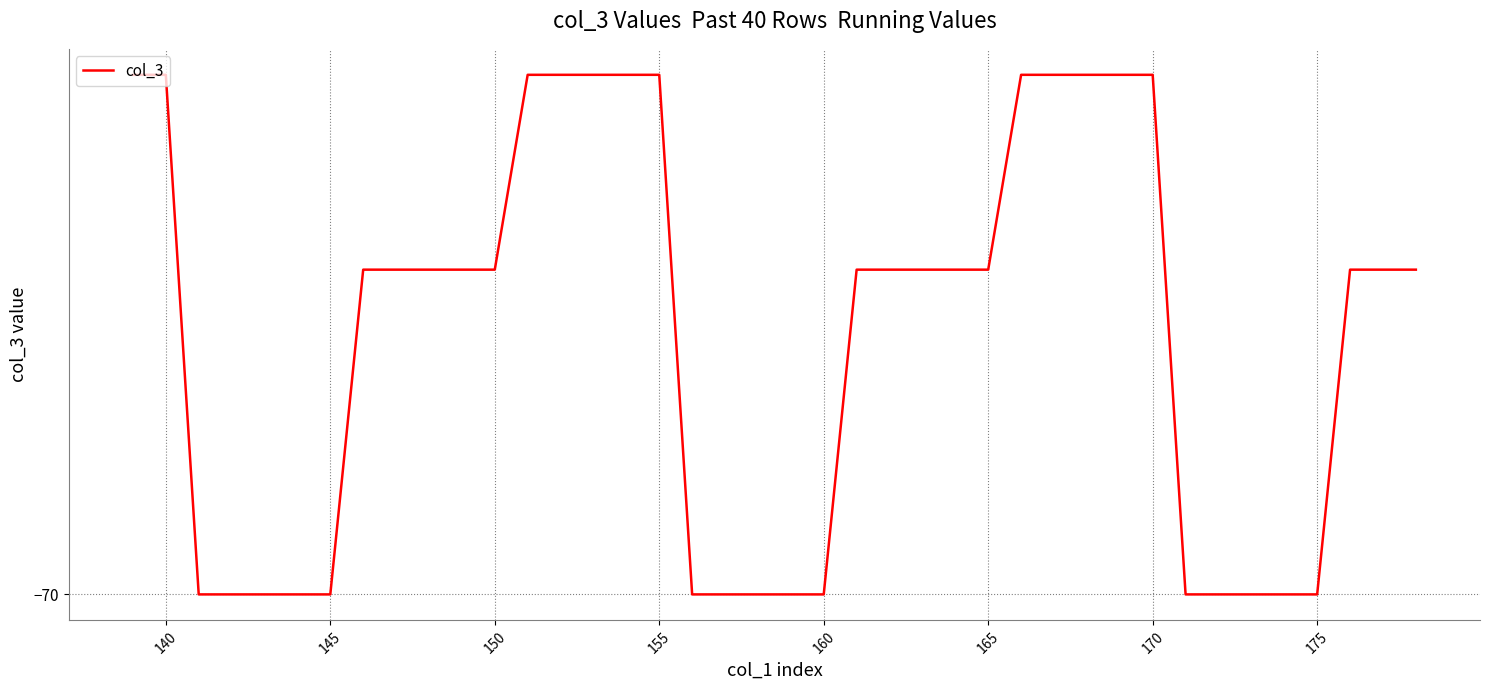

Does the chart have visible grid lines?

Yes